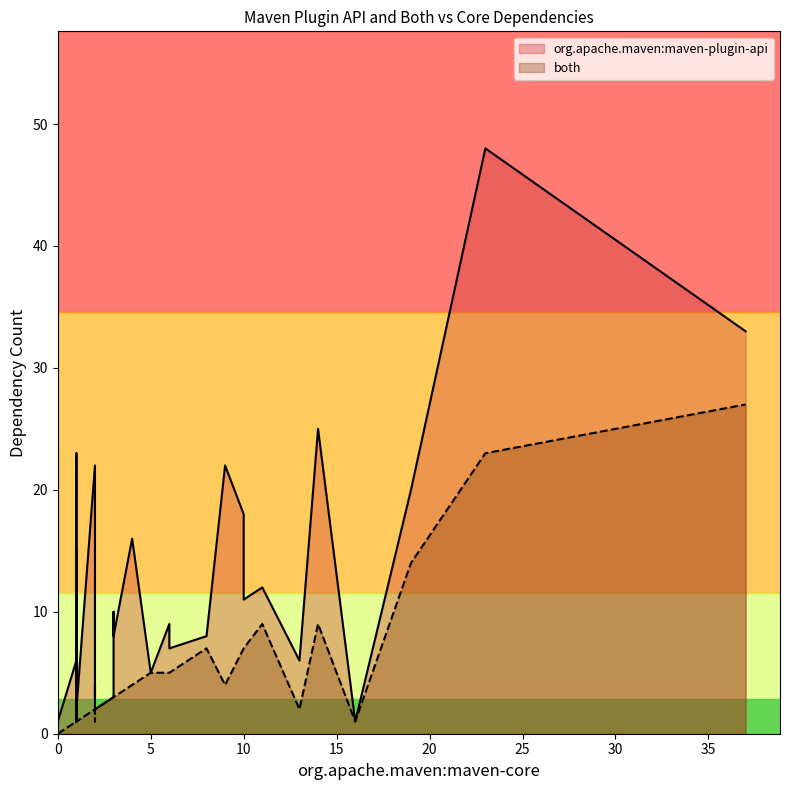

Does the chart display data point markers on the line(s)?

No